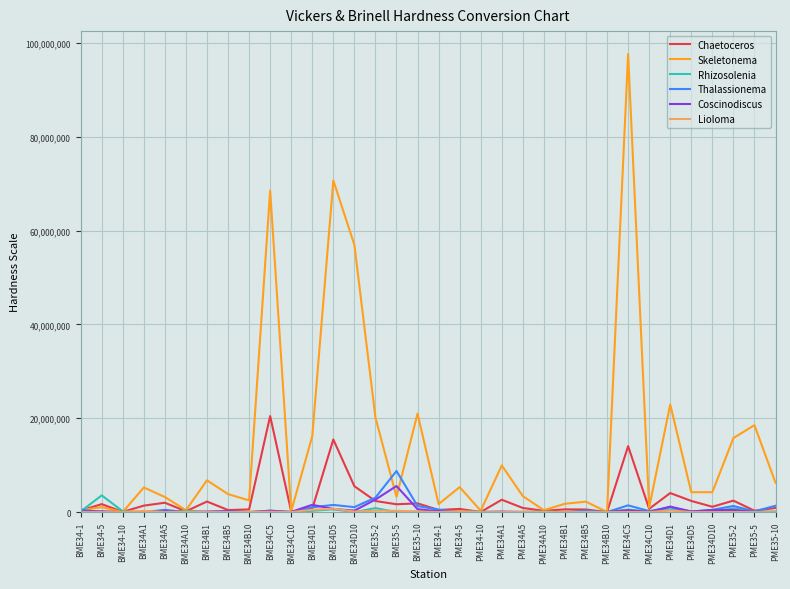

Which series has the widest spread of values?

Skeletonema